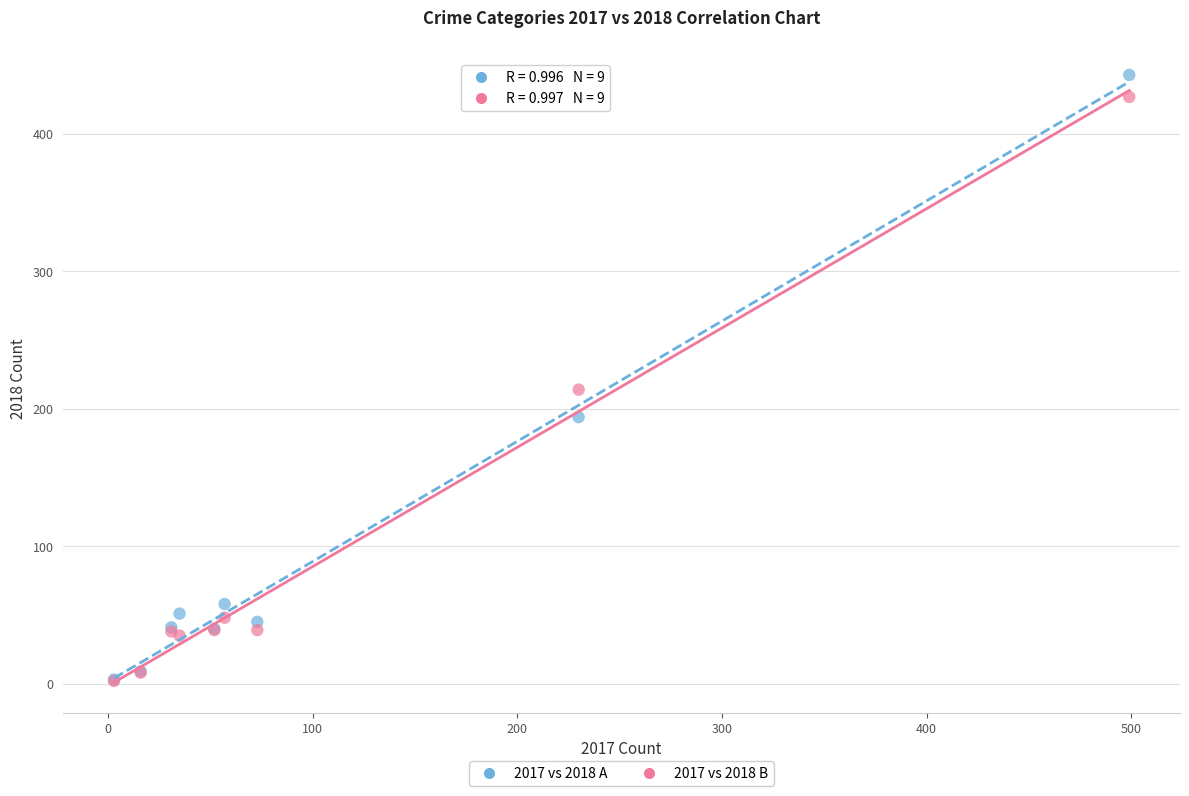

Across all series, what Y value is closest to 222?

214